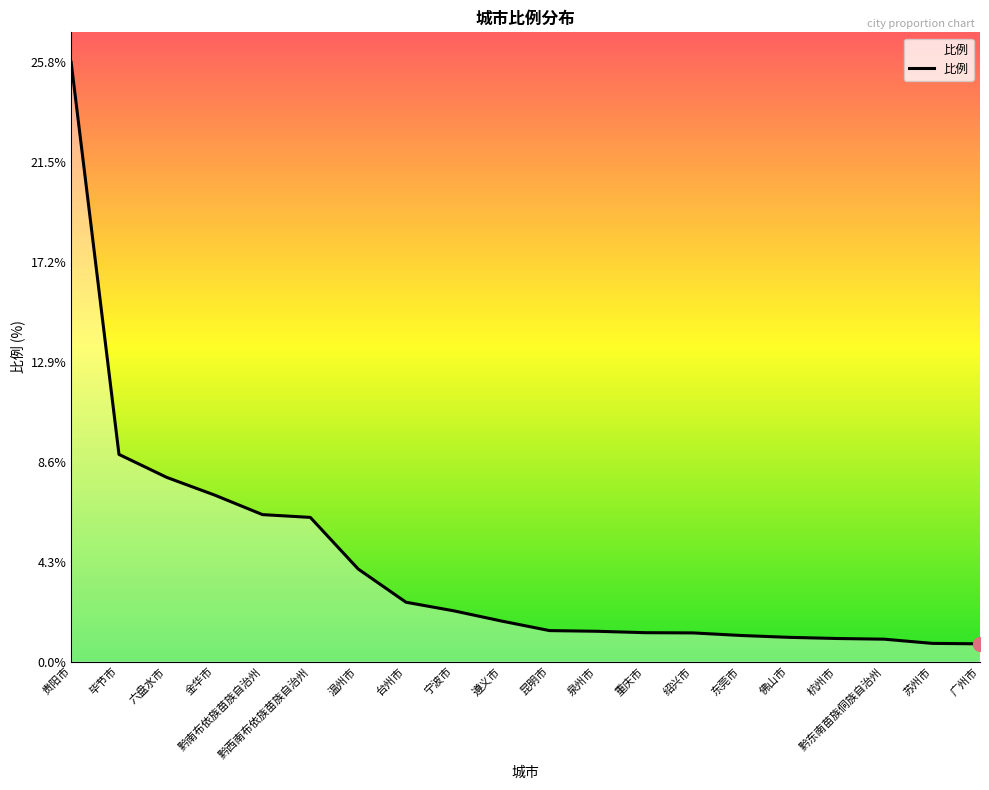

At which label is the value closest to 13?

毕节市